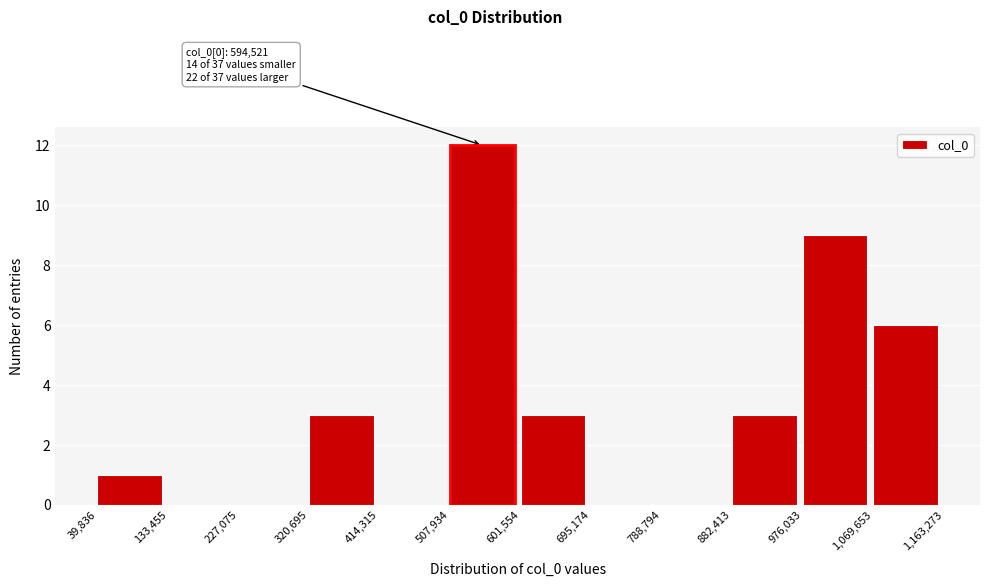

Which range on the x-axis has the tallest bar?

507,934 to 601,554